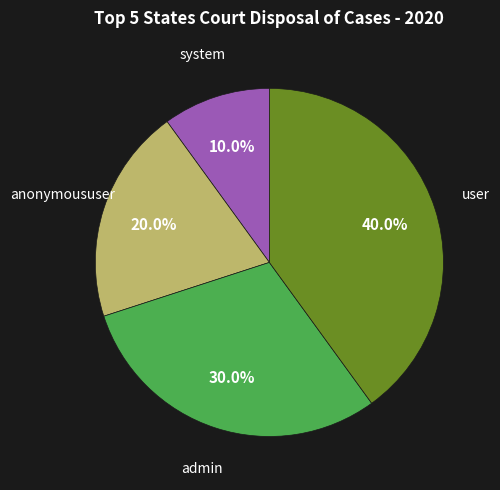

What percentage is the anonymoususer slice, to the nearest percent?

20%